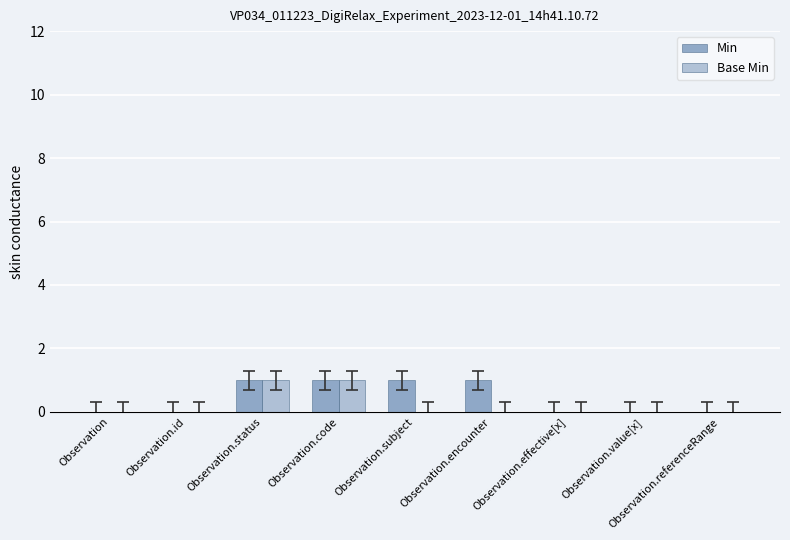

Is the value of Base Min at Observation greater than the value of Min at Observation.encounter?

No